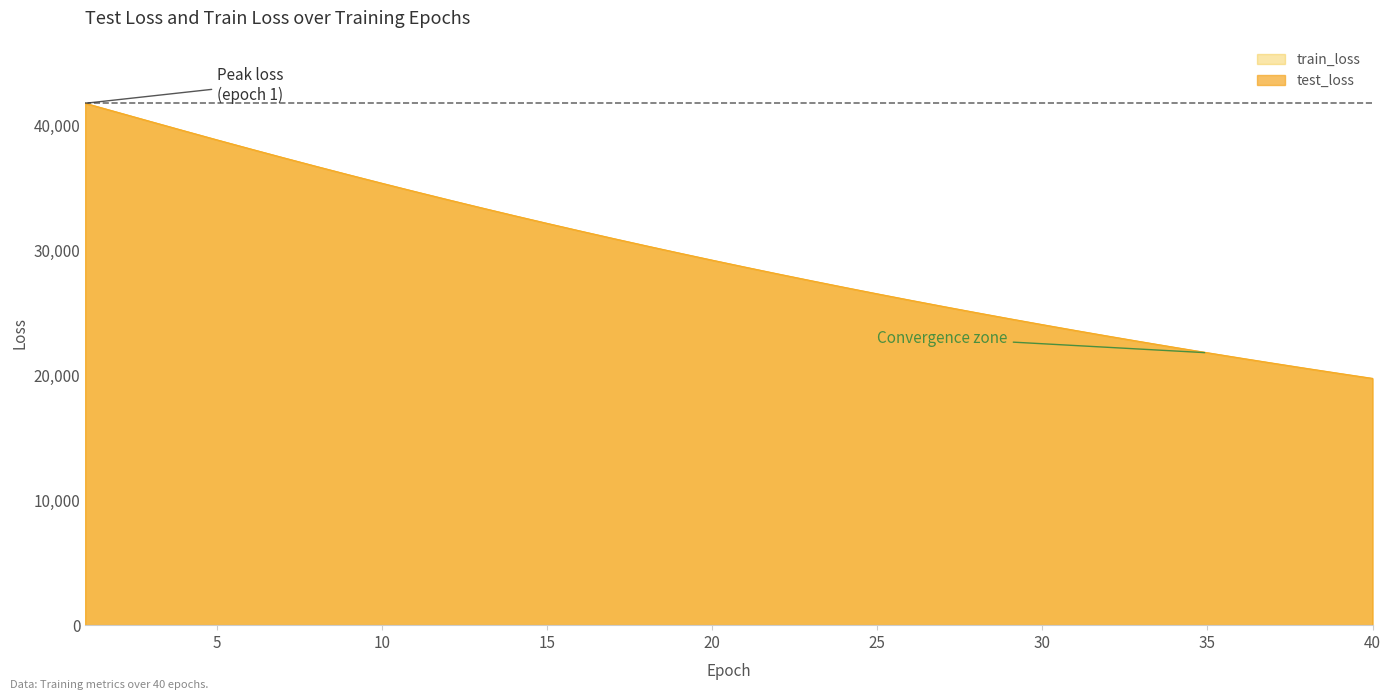

Read the test_loss value at 23.

27553.1